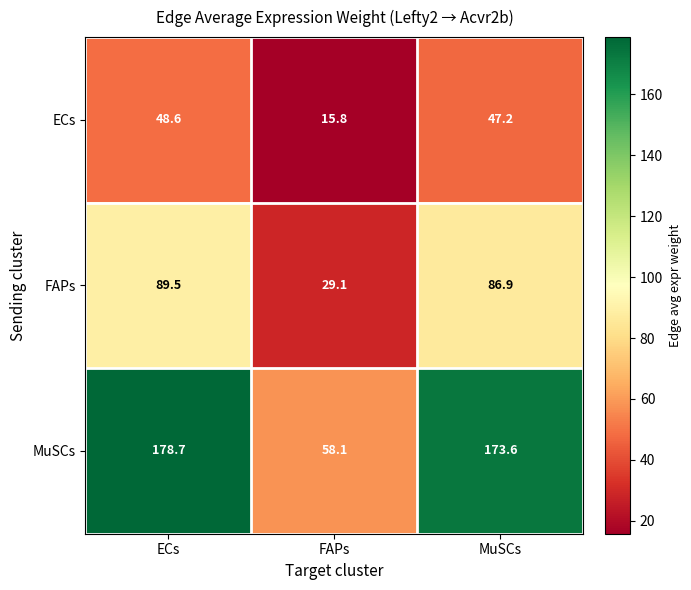

Rank the series at FAPs from lowest to highest value.

ECs, FAPs, MuSCs